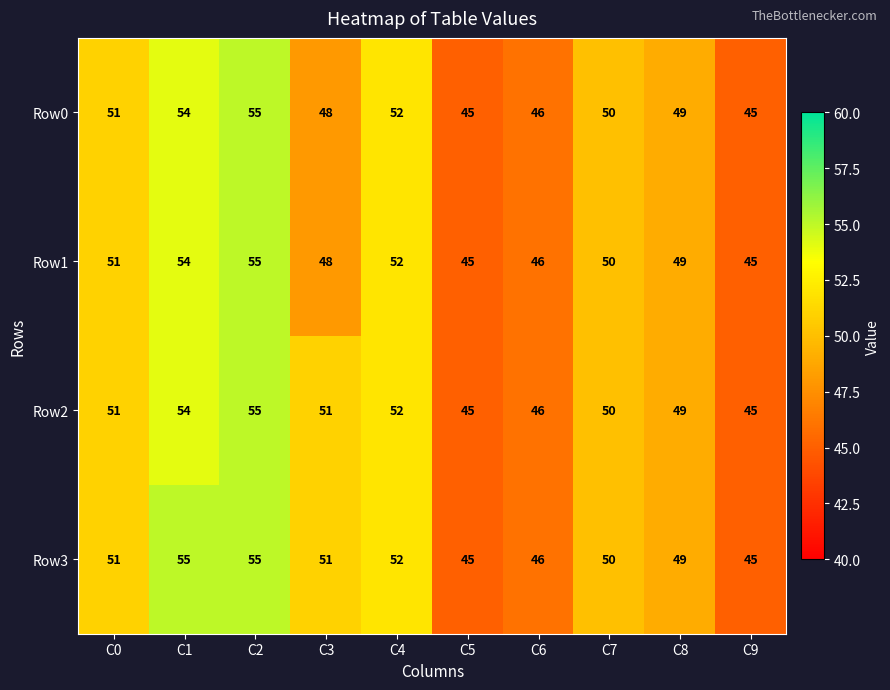

What is the difference between the maximum and minimum values in the Row1 series?

10